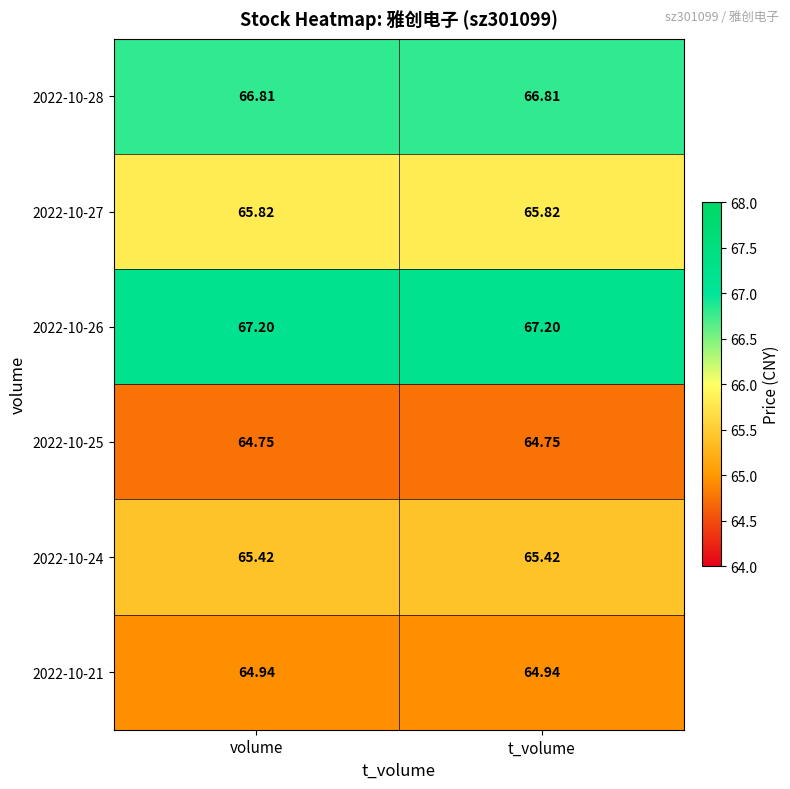

Is the value of 2022-10-28 at t_volume greater than the value of 2022-10-21 at volume?

Yes